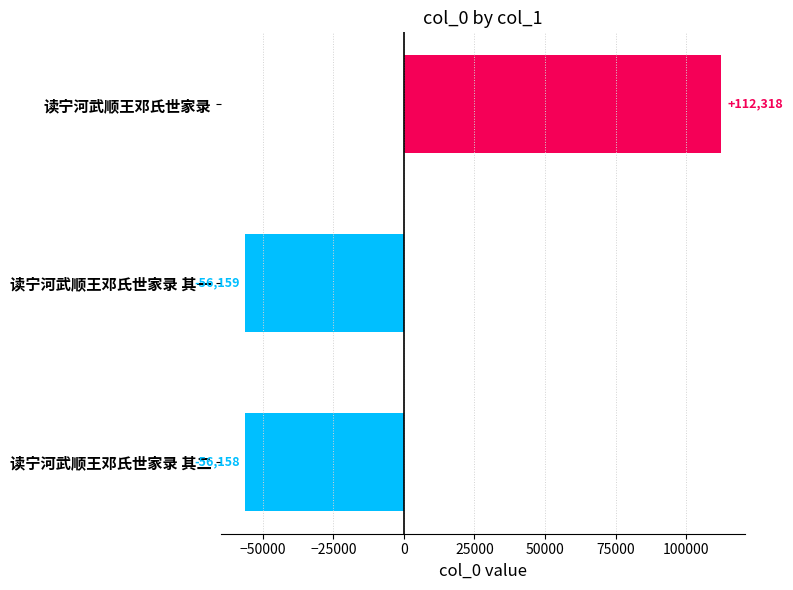

Is it true that the value at 读宁河武顺王邓氏世家录 其二 is -94721.3?

False